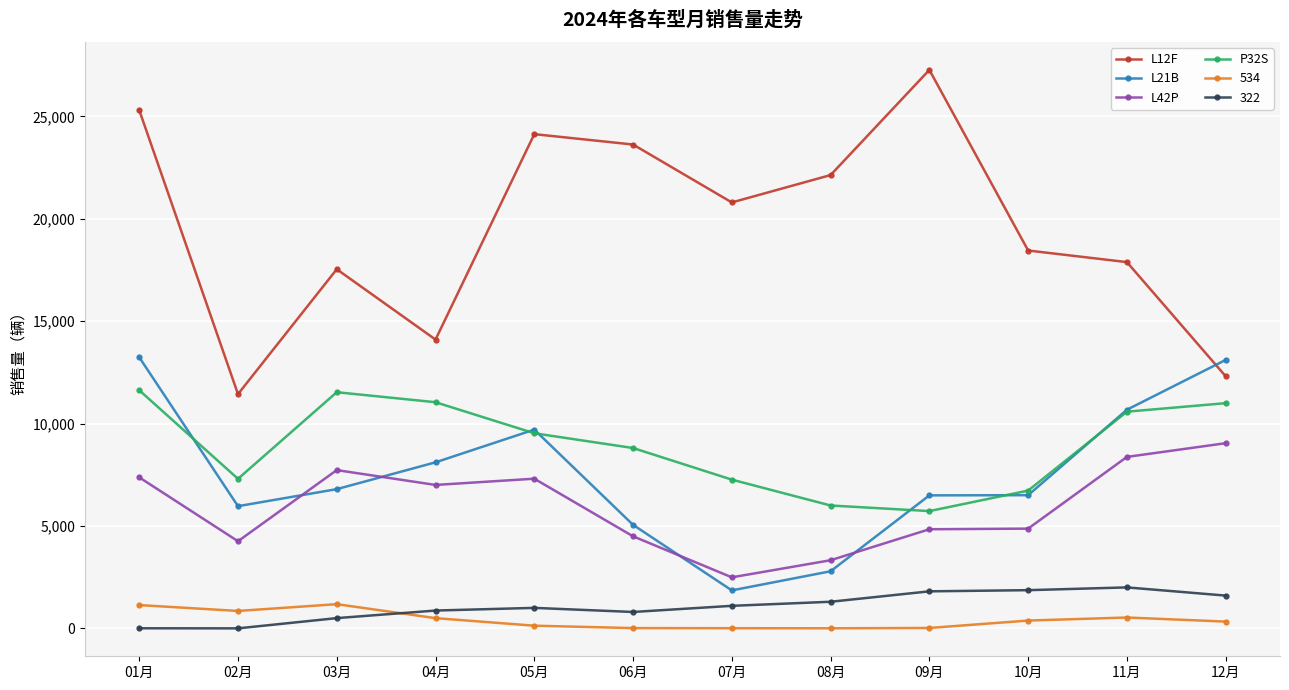

What is the average value of the L42P series?

5926